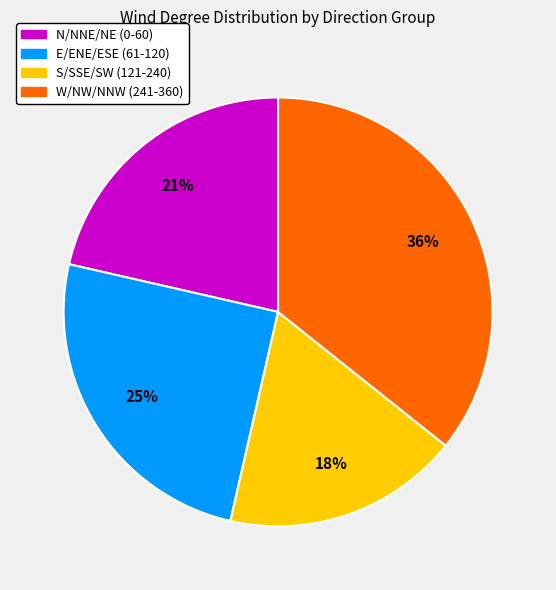

Is there any slice that represents more than half of the pie?

No